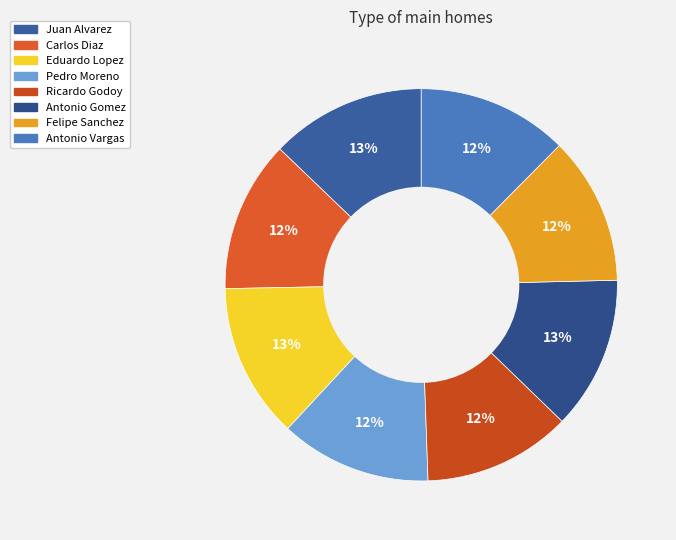

Does any single category account for the majority?

No